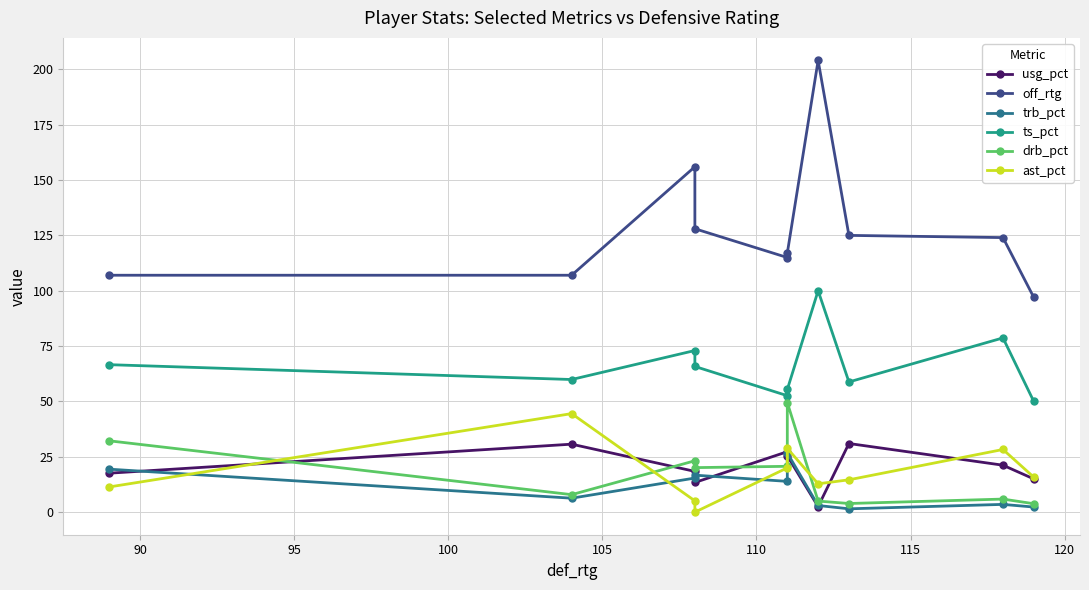

What is the difference between the maximum and second lowest values in the off_rtg series?

97.0